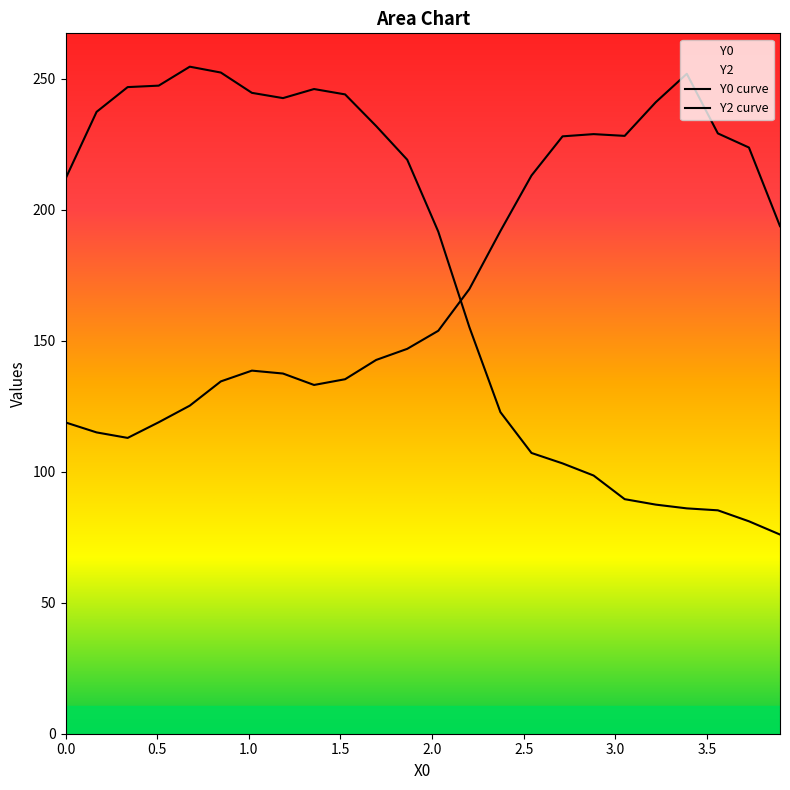

Which series has the largest total across all categories?

Y0